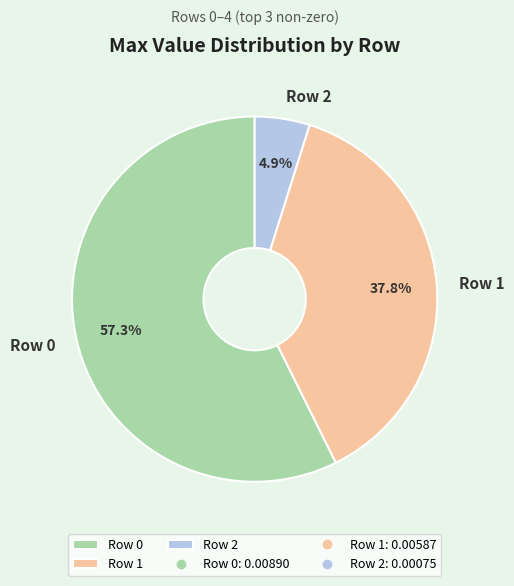

What is the smallest slice in the pie chart?

Row 2